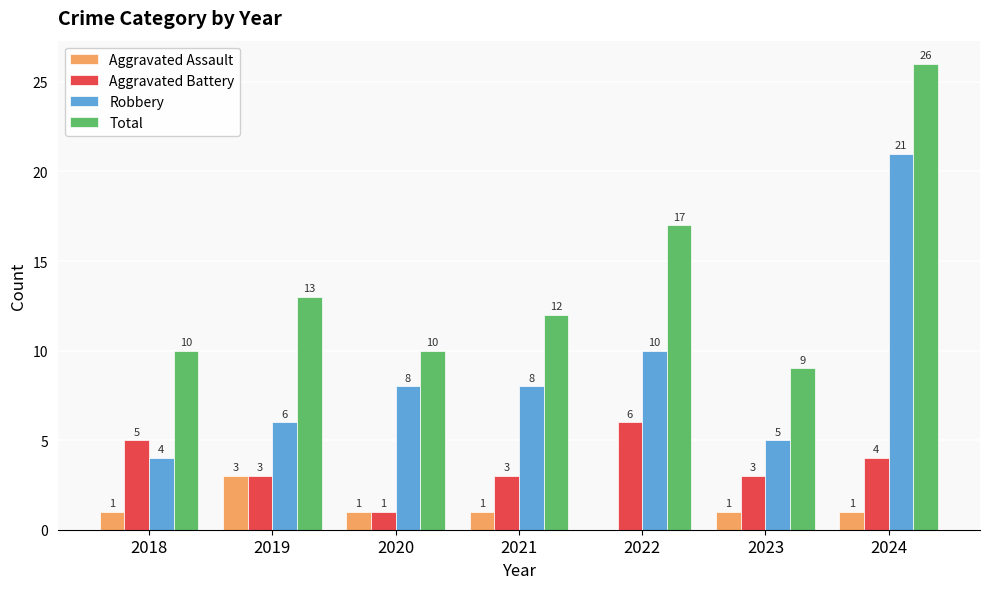

Are the bars horizontal?

No